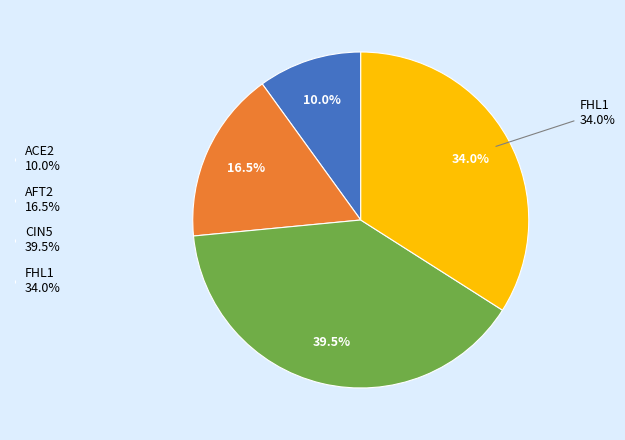

To the nearest percent, what portion does AFT2 represent?

17%